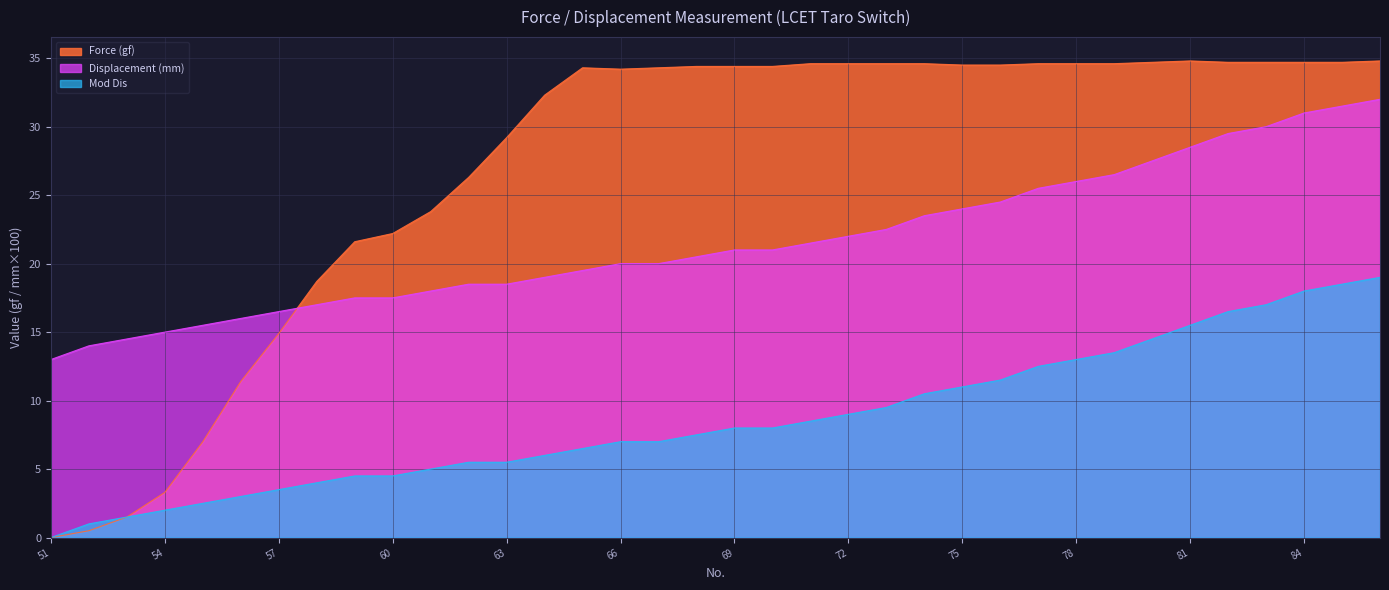

List the labels in order of Force (gf) value, largest first.

81, 86, 80, 82, 83, 84, 85, 71, 72, 73, 74, 77, 78, 79, 75, 76, 68, 69, 70, 65, 67, 66, 64, 63, 62, 61, 60, 59, 58, 57, 56, 55, 54, 53, 52, 51